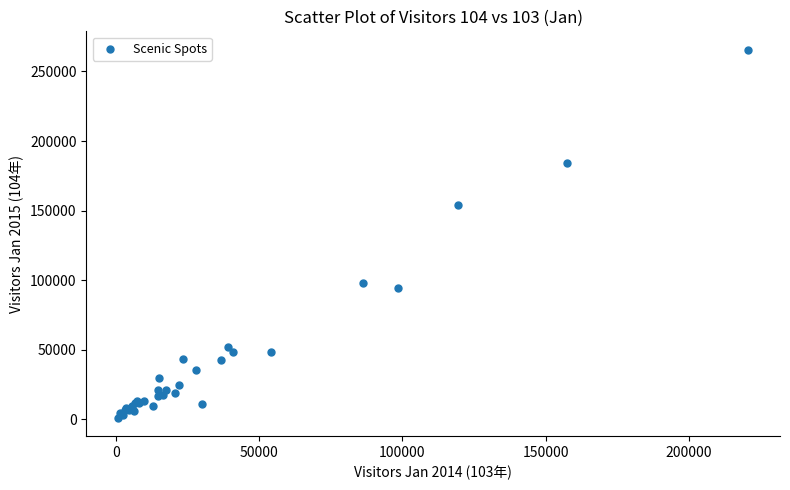

What Y value in the scatter plot is closest to 133331?

154073